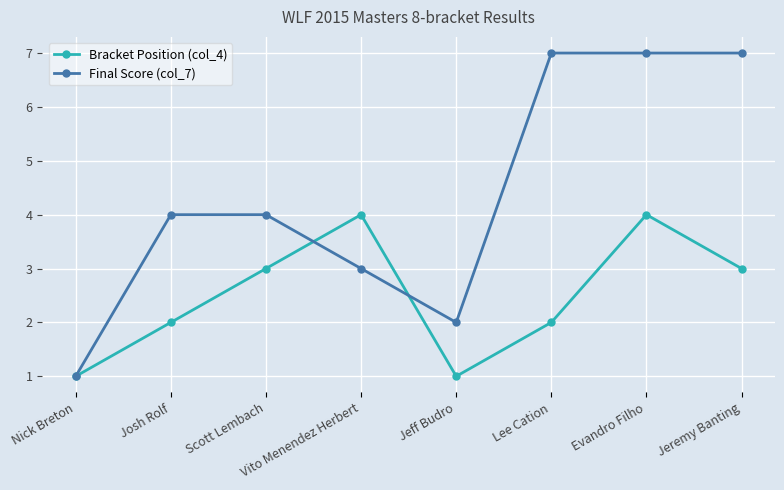

What position from the left is Jeremy Banting?

8